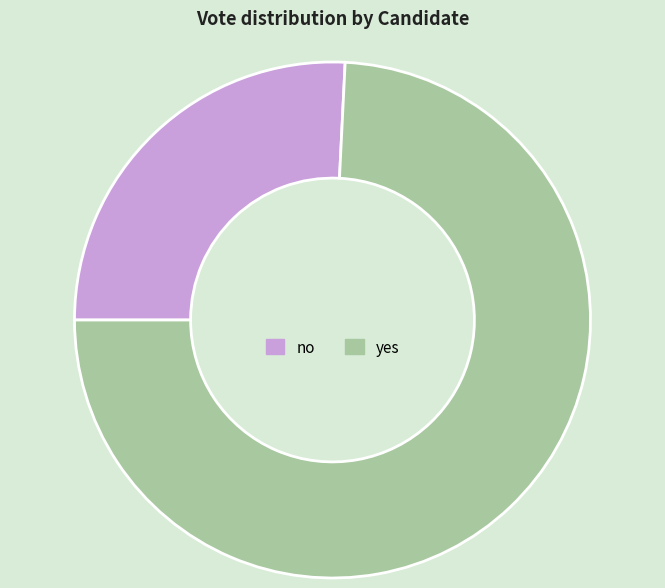

Count the number of slices in the pie.

2